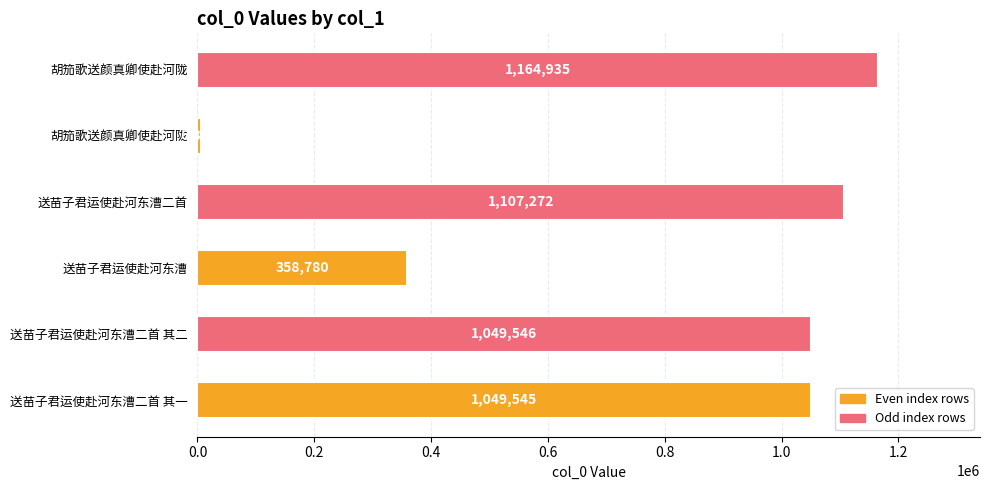

Are the bars horizontal?

Yes